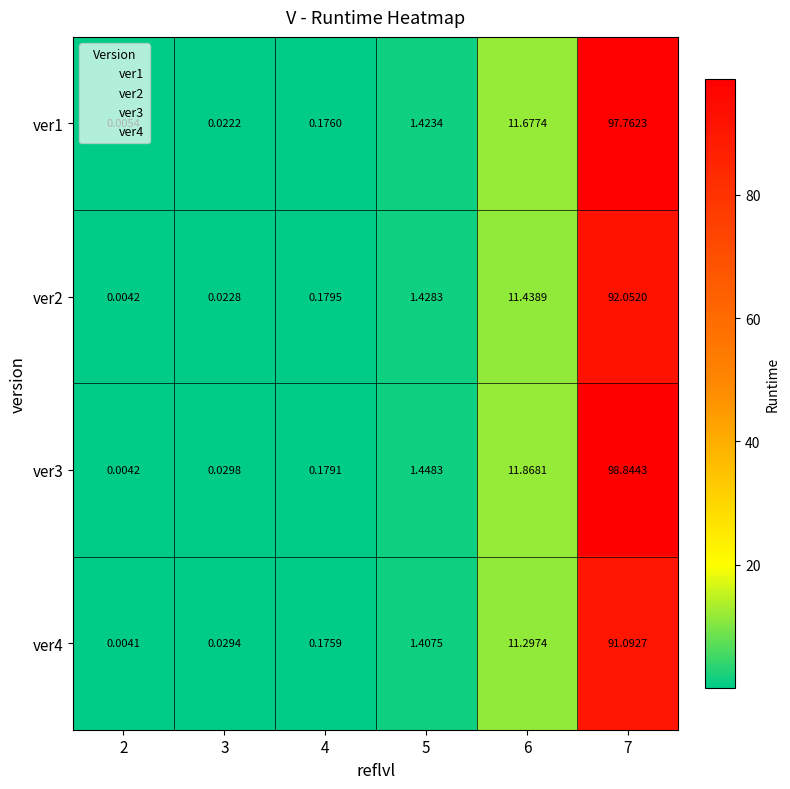

At which category is the sum across all series the highest?

7